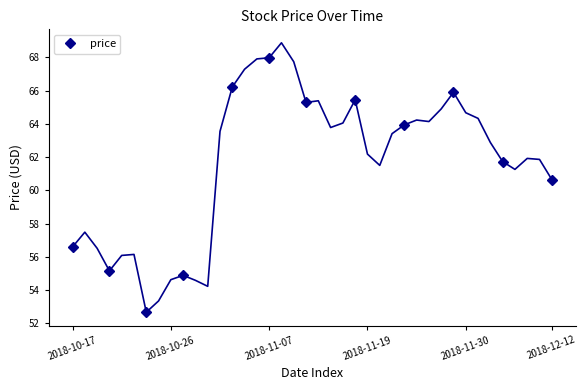

Where is the first local maximum for price?

2018-11-07